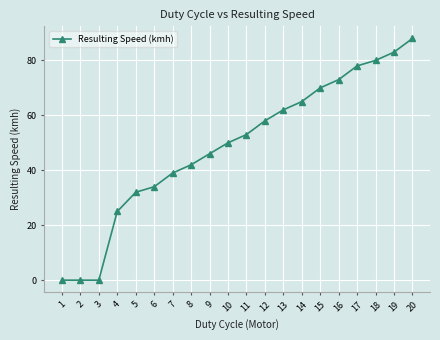

What is the approximate value at 7?

39